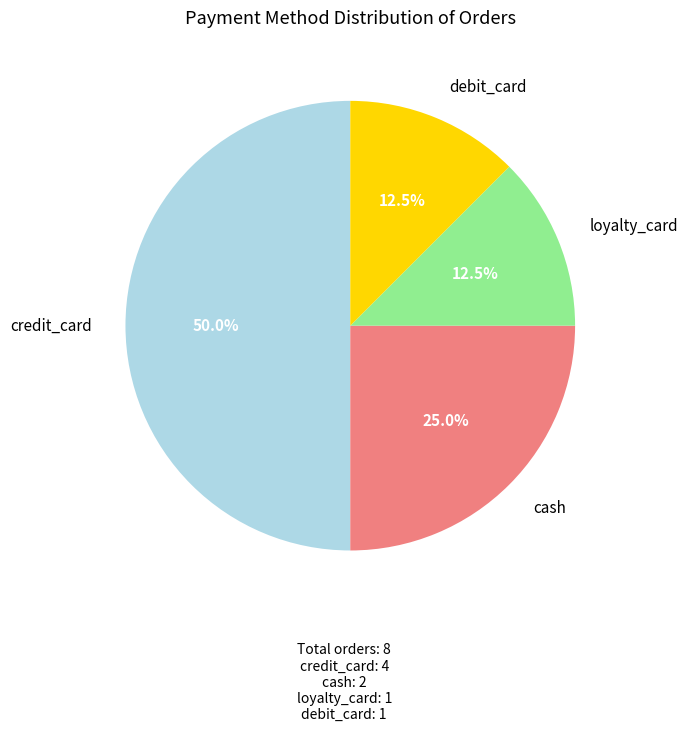

To the nearest percent, what is the difference between the largest and smallest slice percentages?

38%